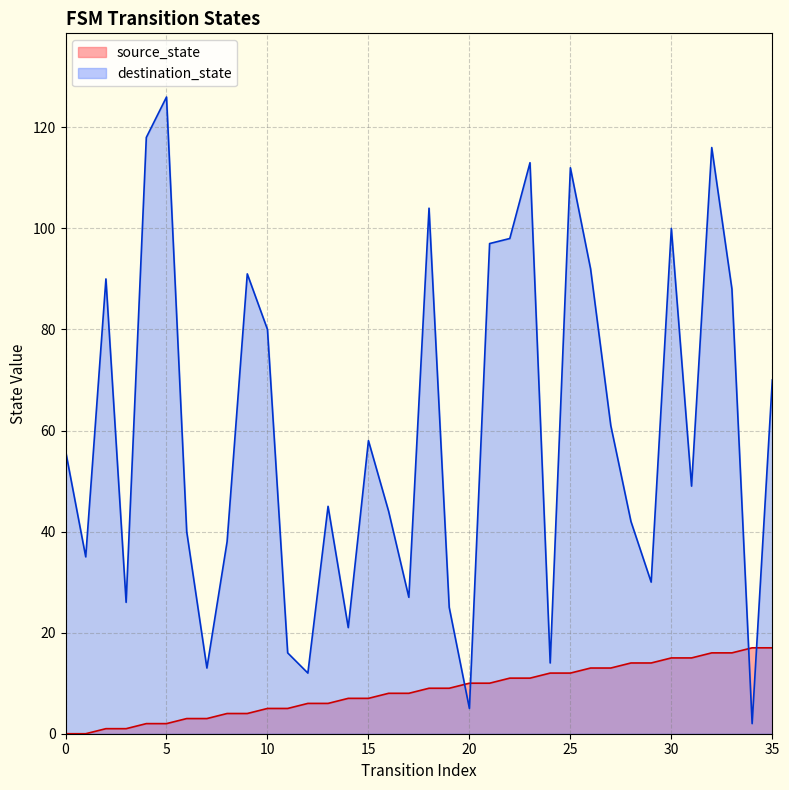

Reading left to right, list all the values displayed in this chart.

source_state: 0=0	1=0	2=1	3=1	4=2	5=2	6=3	7=3	8=4	9=4	10=5	11=5	12=6	13=6	14=7	15=7	16=8	17=8	18=9	19=9	20=10	21=10	22=11	23=11	24=12	25=12	26=13	27=13	28=14	29=14	30=15	31=15	32=16	33=16	34=17	35=17
destination_state: 0=56	1=35	2=90	3=26	4=118	5=126	6=40	7=13	8=38	9=91	10=80	11=16	12=12	13=45	14=21	15=58	16=44	17=27	18=104	19=25	20=5	21=97	22=98	23=113	24=14	25=112	26=92	27=61	28=42	29=30	30=100	31=49	32=116	33=88	34=2	35=70